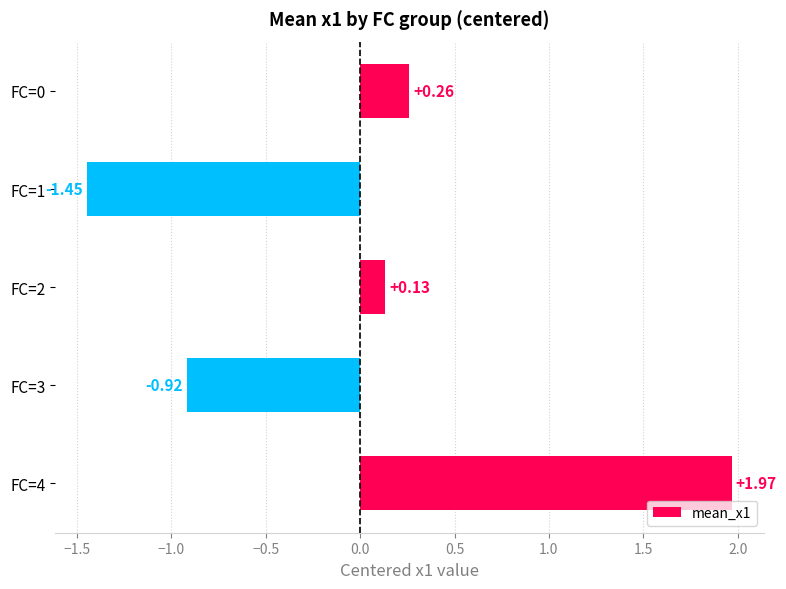

Rank the categories by value from highest to lowest.

FC=4, FC=0, FC=2, FC=3, FC=1